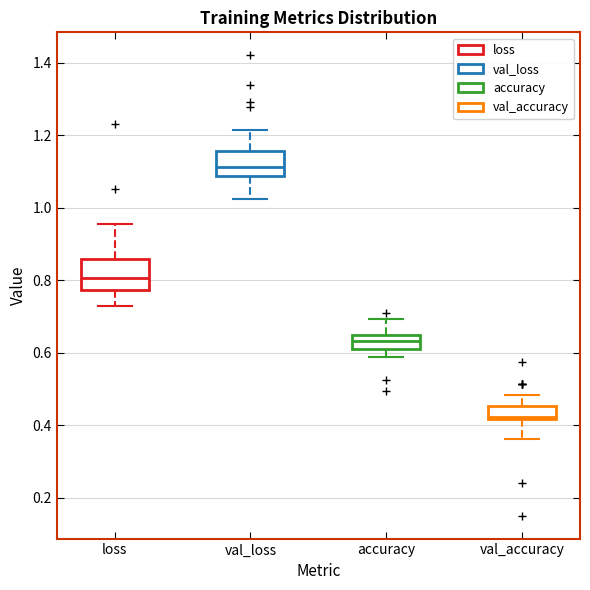

Reading left to right, read every box against the y-axis: the position of its median line, the range the box covers, and the ends of its whiskers. The values are not printed on the chart, so give them approximately, as read against the axis.

loss: median 0.80, box 0.78 to 0.86, whiskers 0.72 to 0.96
val_loss: median 1.12, box 1.08 to 1.16, whiskers 1.02 to 1.22
accuracy: median 0.64 (inside the box), box 0.62 to 0.64, whiskers 0.58 to 0.70
val_accuracy: median 0.42 (just above the box's lower edge), box 0.42 to 0.46, whiskers 0.36 to 0.48